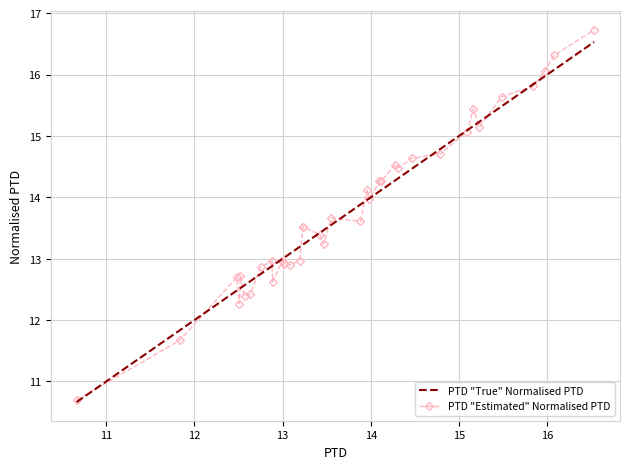

Which series has the widest spread of values?

PTD "Estimated" Normalised PTD